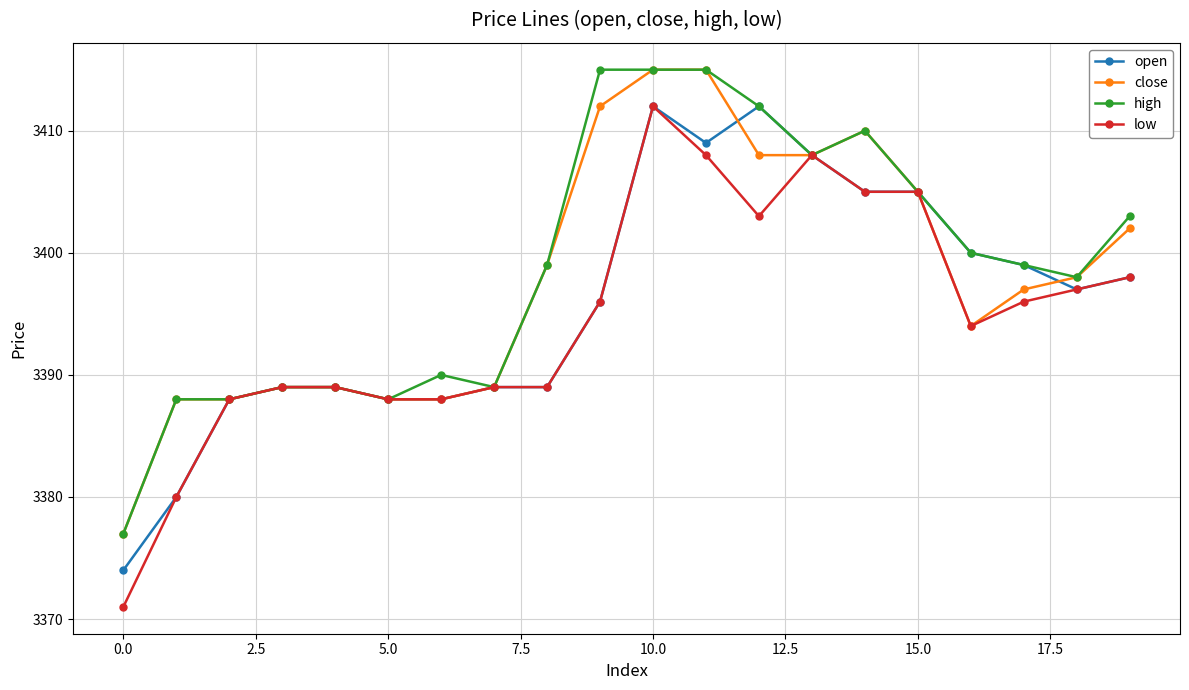

True or false: open has more than 1 interior local peaks.

True